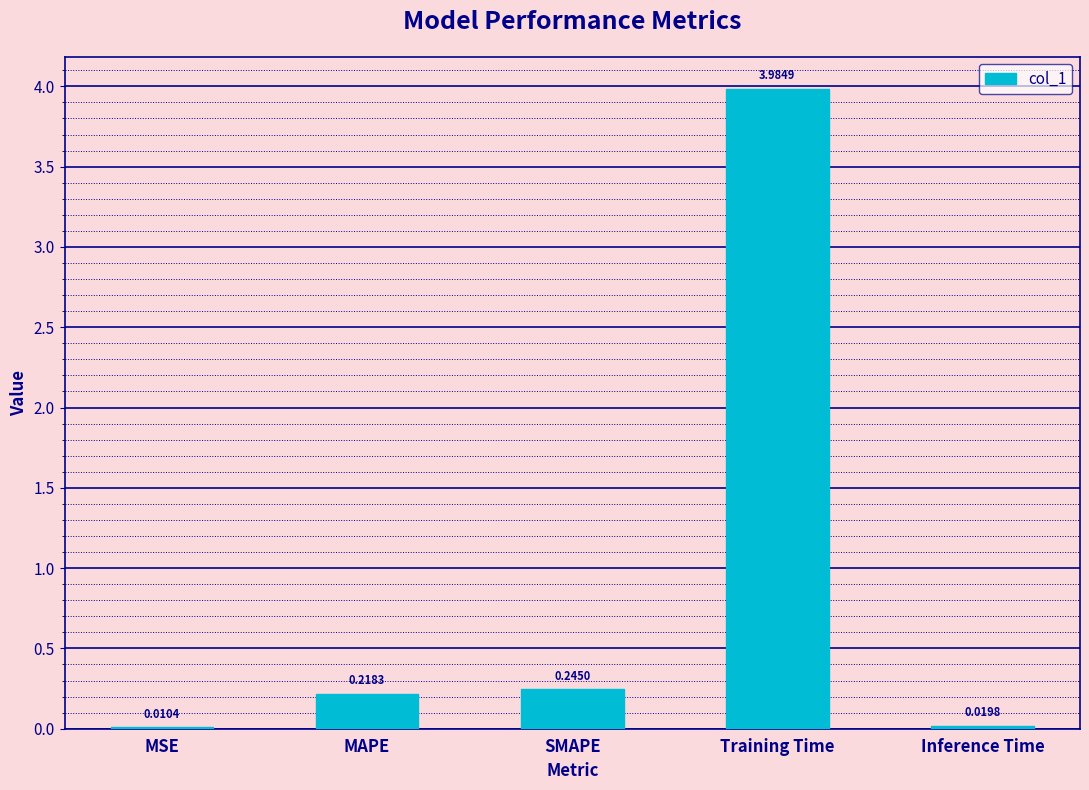

How many series are shown in this chart?

1